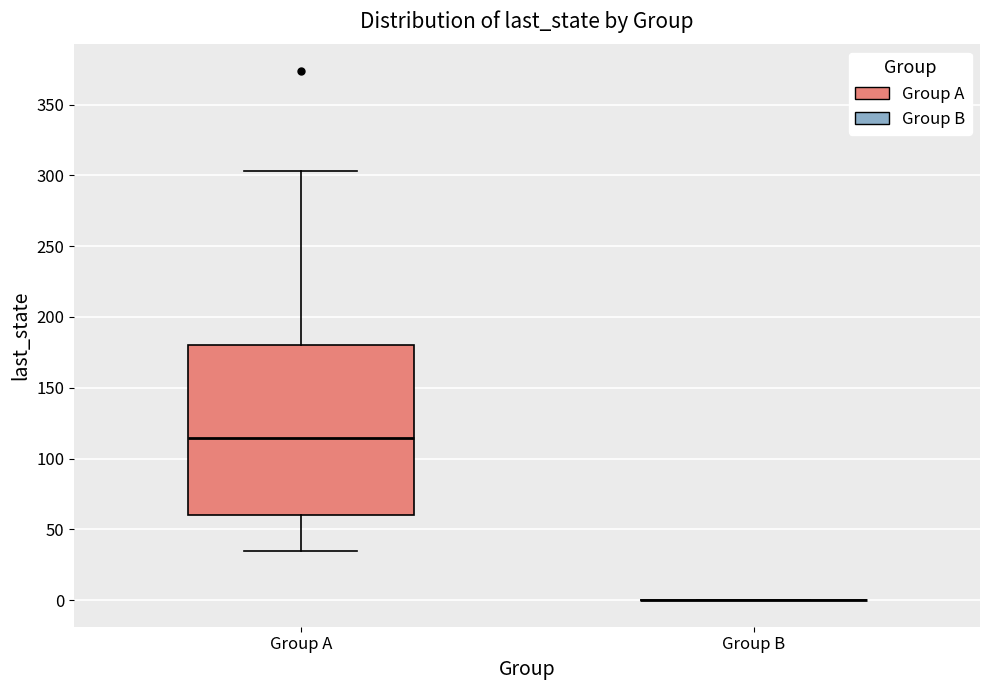

Reading left to right, transcribe this box plot: for each box, give where its median line is, the range the box spans, and where its two whiskers end, as read against the y-axis. The values are not printed on the chart, so give them approximately, as read against the axis.

Group A: median 115, box 60 to 180, whiskers 35 to 305
Group B: box collapsed to a line at 0, whiskers 0 to 0